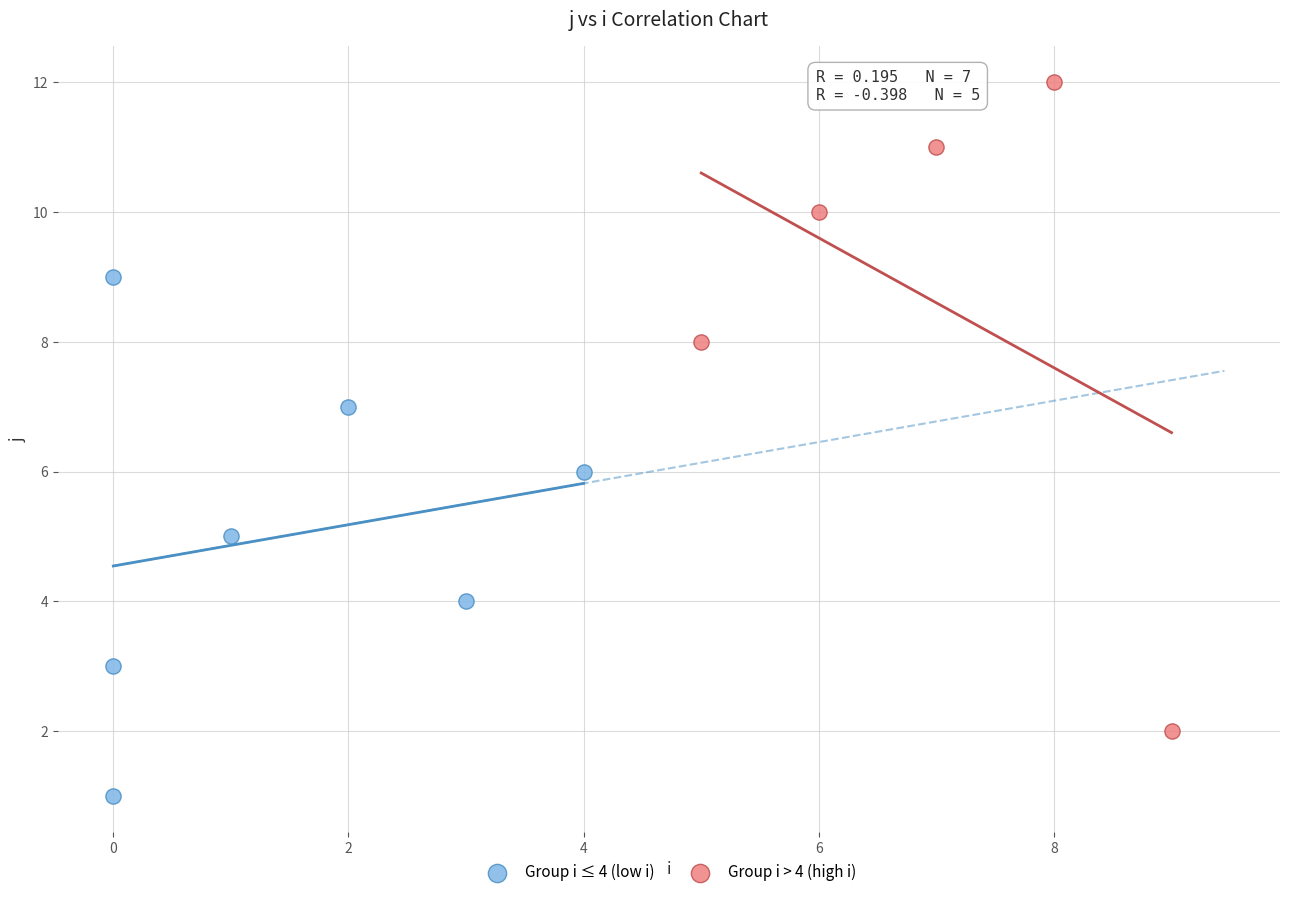

Which series contains the lowest Y value?

Group i ≤ 4 (low i)